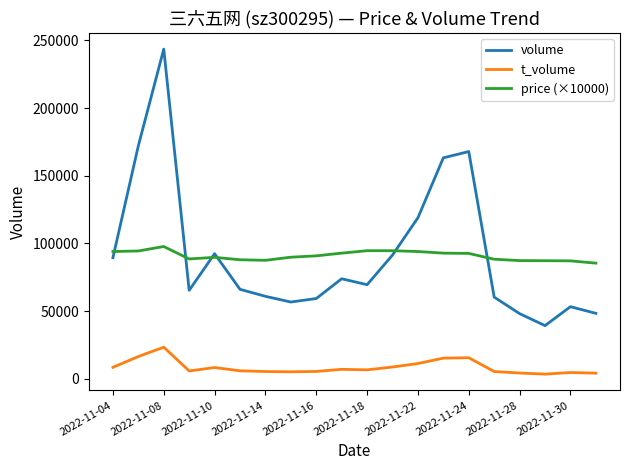

What are all the series names shown in the legend?

volume, t_volume, price (×10000)